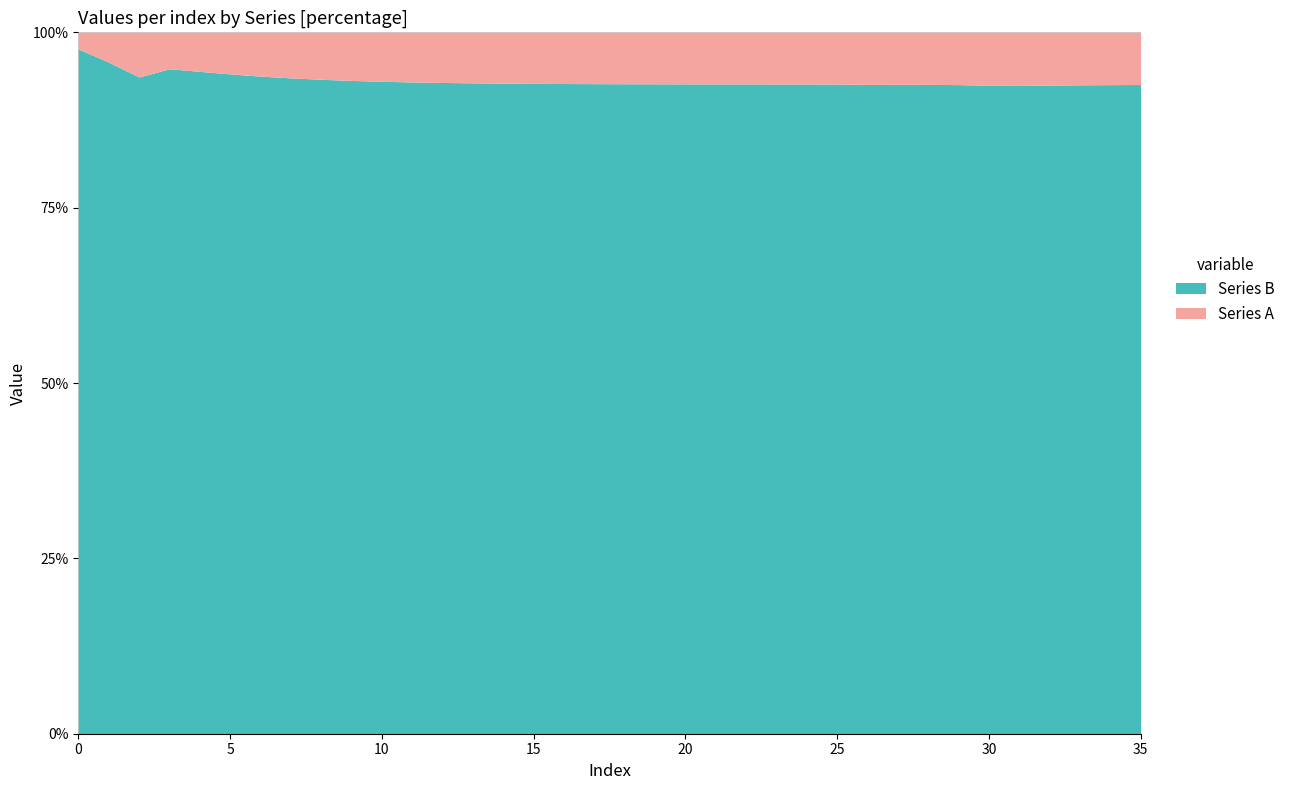

True or false: Series A has a value of 0.1 at 23.

True